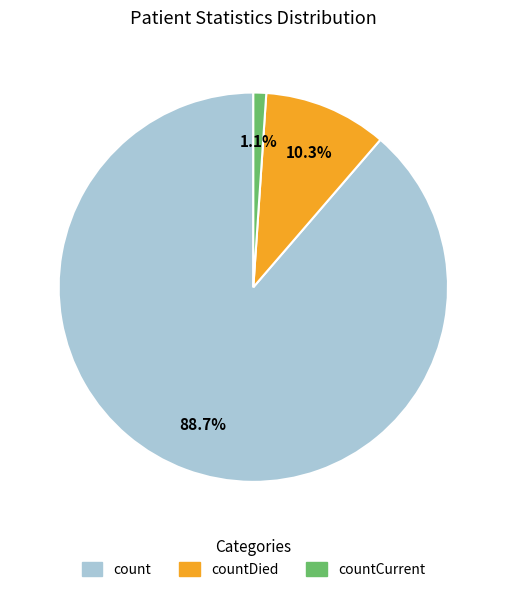

Is there any slice that represents more than half of the pie?

Yes